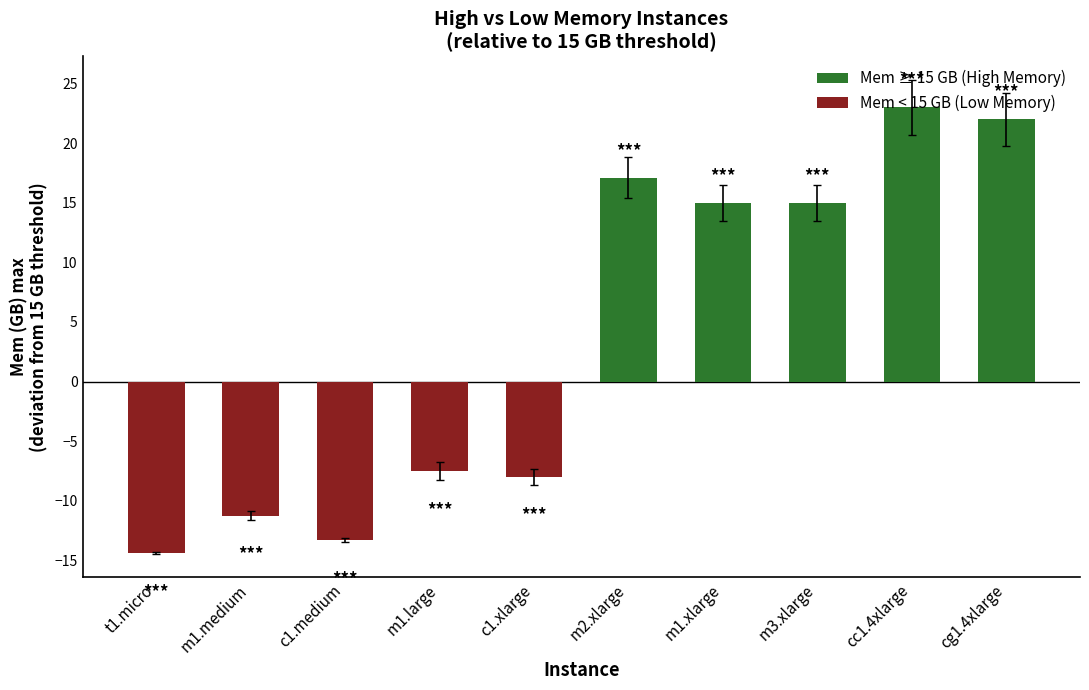

Reading left to right, list all the values displayed in this chart.

Mem ≥ 15 GB (High Memory): t1.micro=0.0	m1.medium=0.0	c1.medium=0.0	m1.large=0.0	c1.xlarge=0.0	m2.xlarge=17.1	m1.xlarge=15.0	m3.xlarge=15.0	cc1.4xlarge=23.0	cg1.4xlarge=22.0
Mem < 15 GB (Low Memory): t1.micro=-14.4	m1.medium=-11.2	c1.medium=-13.3	m1.large=-7.5	c1.xlarge=-8.0	m2.xlarge=0.0	m1.xlarge=0.0	m3.xlarge=0.0	cc1.4xlarge=0.0	cg1.4xlarge=0.0